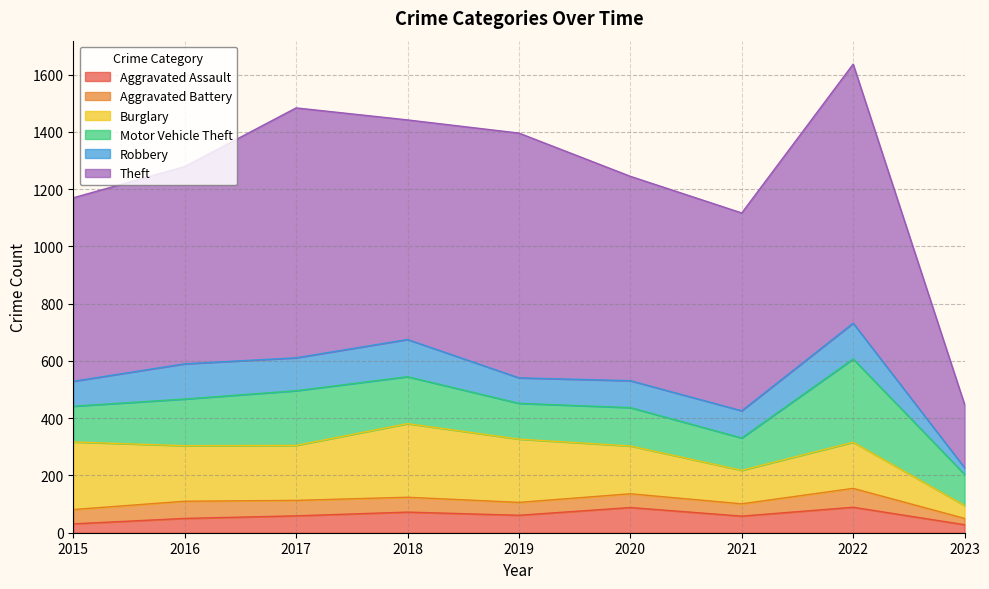

How many data points does each series have?

9